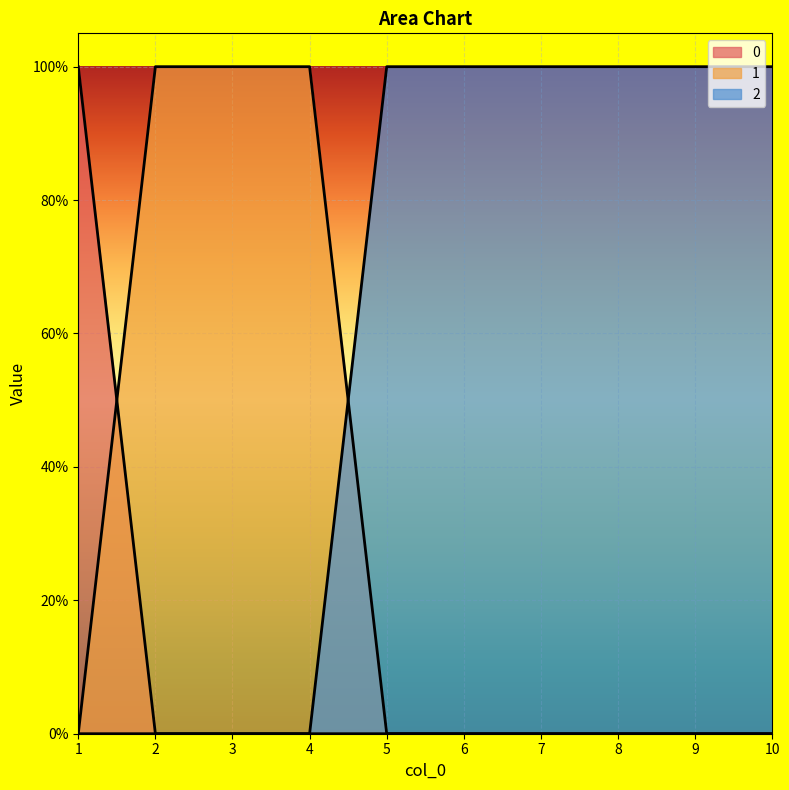

What is the difference between the highest and lowest values at 5?

1